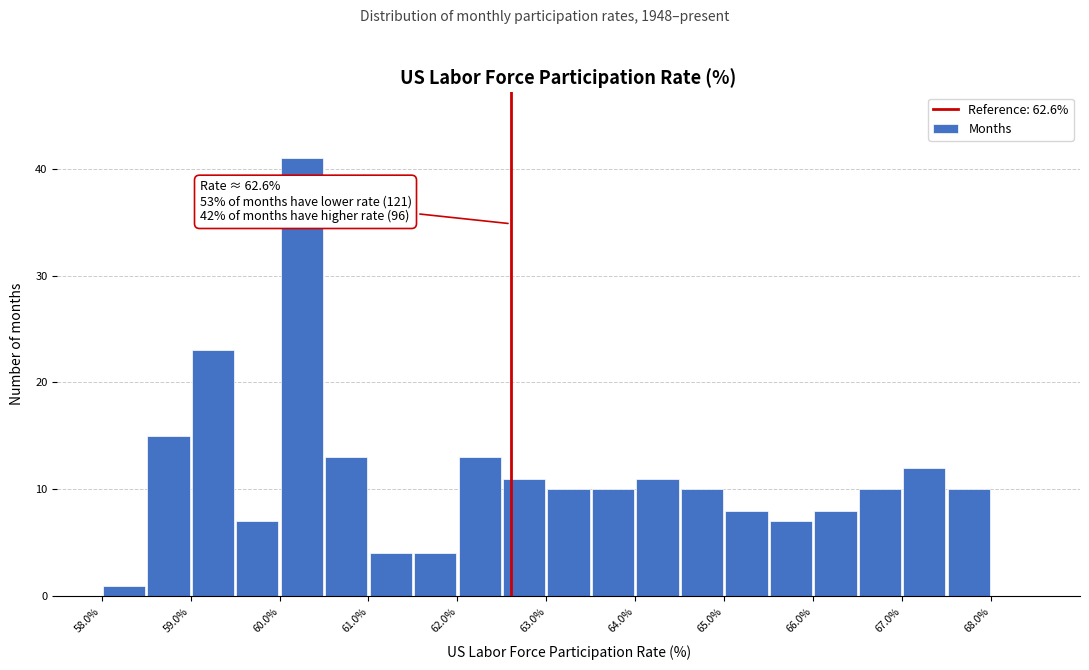

Which range on the x-axis has the tallest bar?

60.0 to 60.5